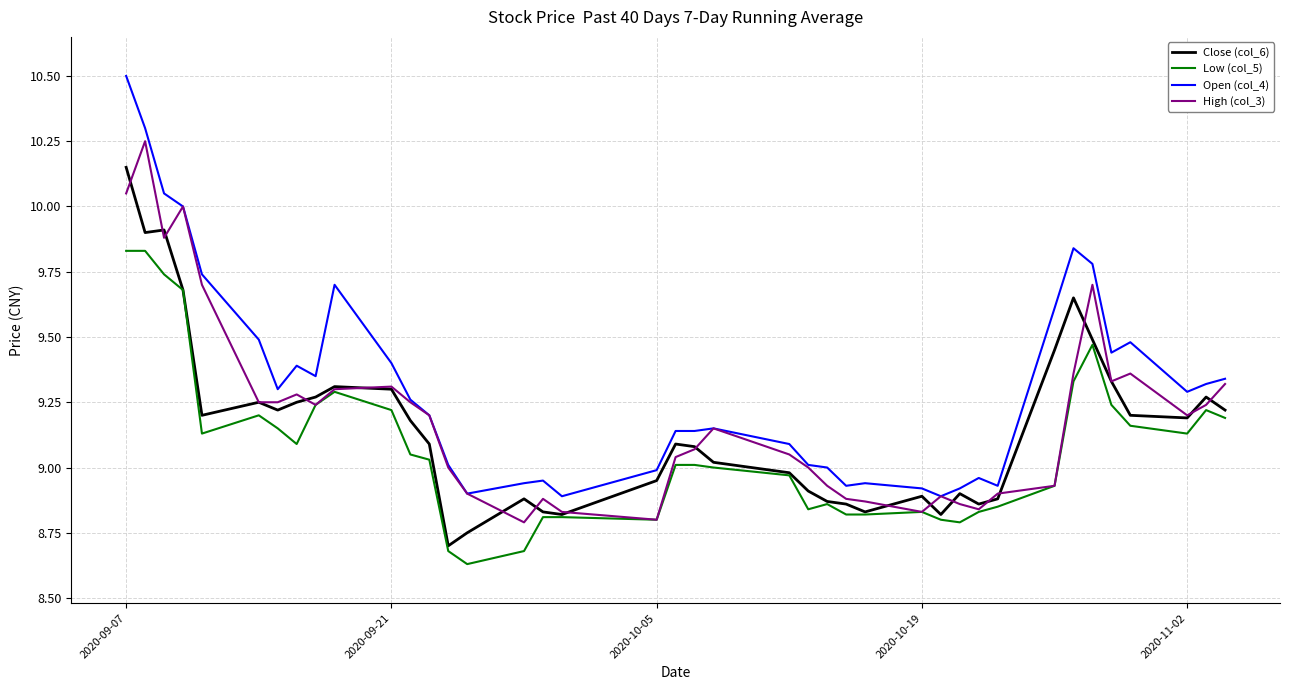

List the series in order of their peak value, highest first.

Open (col_4), High (col_3), Close (col_6), Low (col_5)